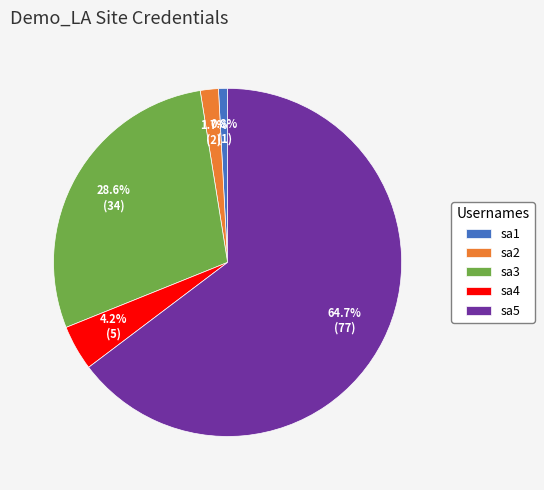

To the nearest percent, what is the difference between the sa5 and sa2 slice percentages?

63%